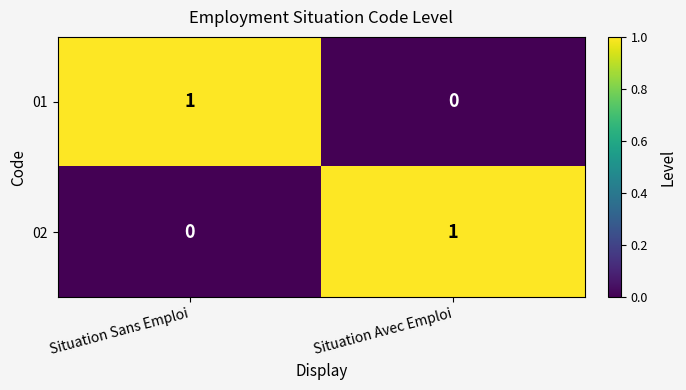

List the labels in order of 02 value, largest first.

Situation Avec Emploi, Situation Sans Emploi